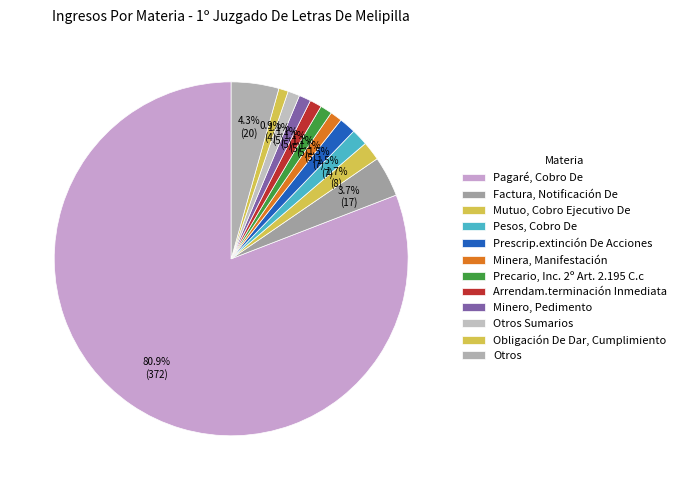

How many slices are in this pie chart?

12